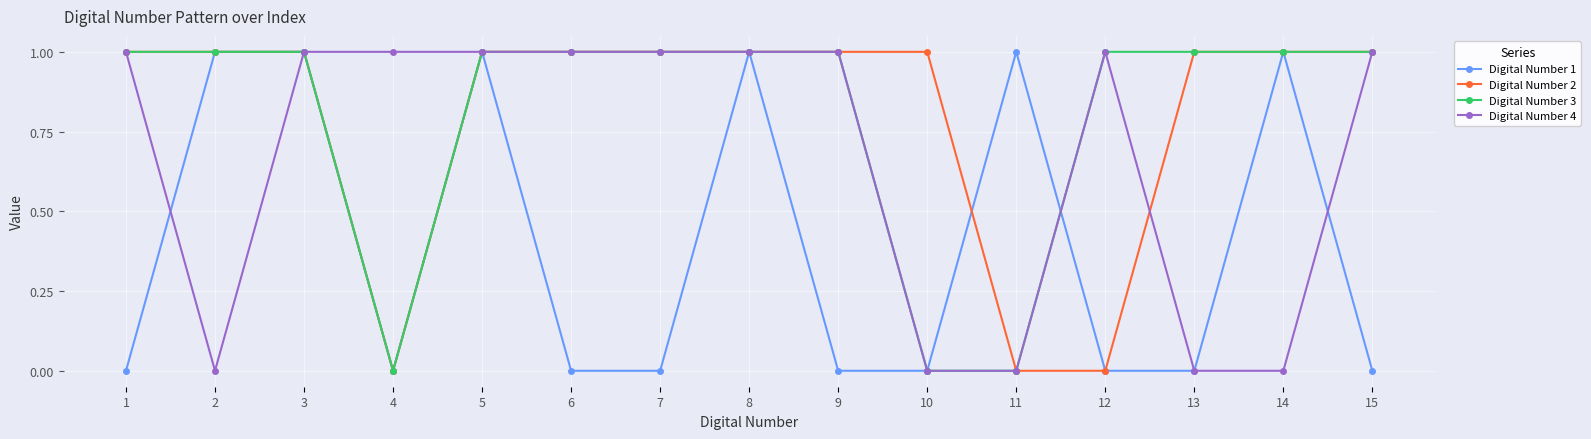

How many data points does each series have?

15